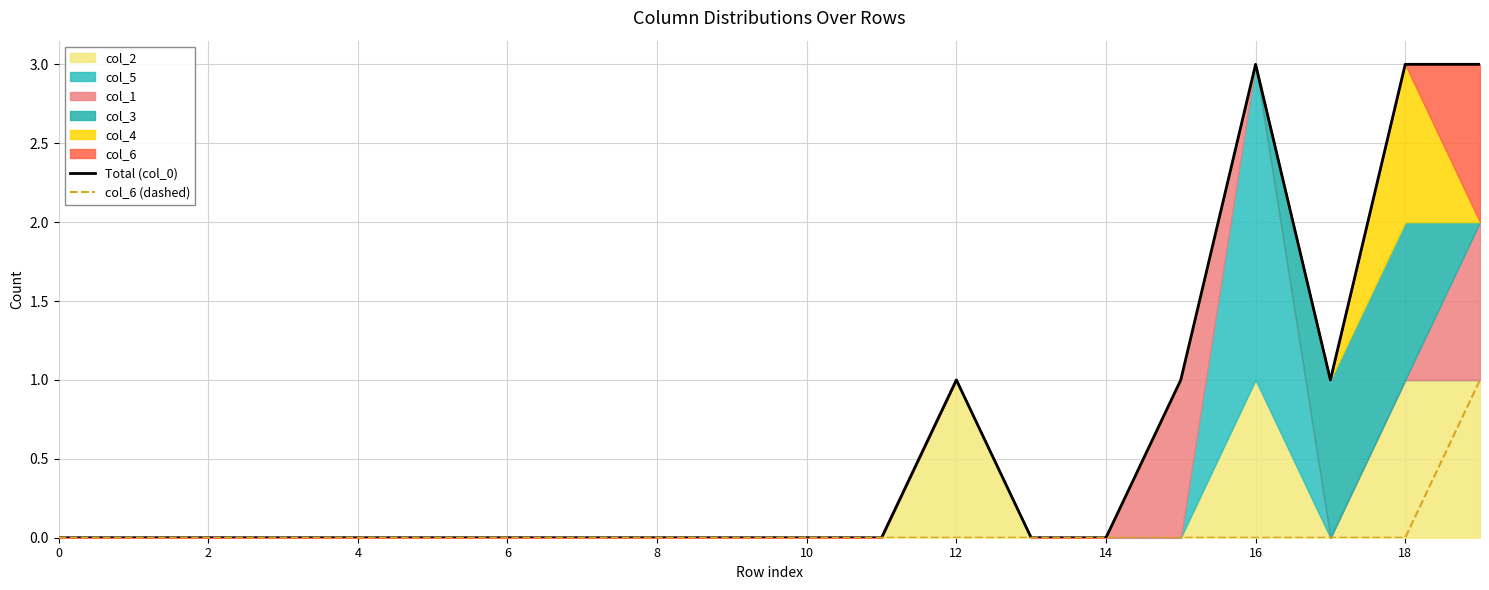

Does the chart have visible grid lines?

Yes